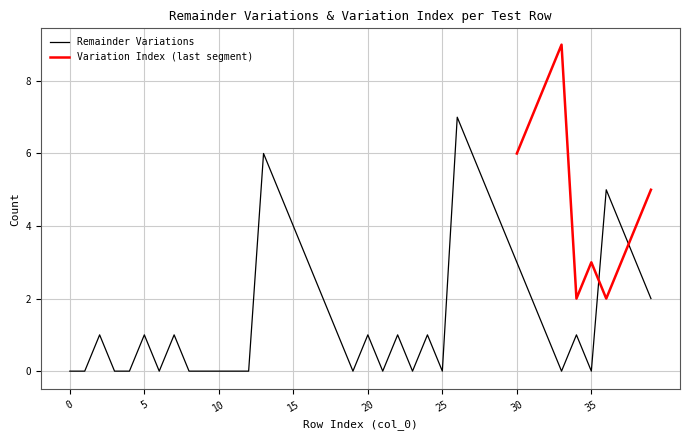

How many interior local valleys (lower than both neighbors) does the data have?

7